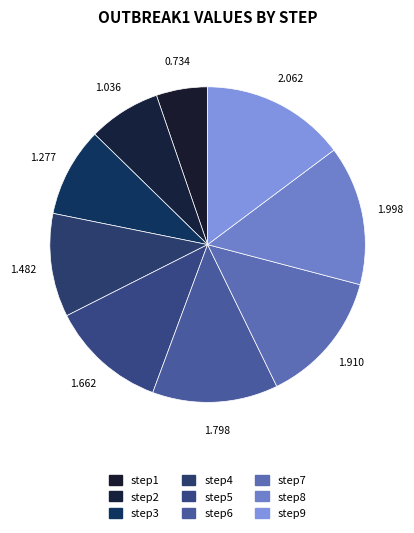

Does step4 account for over 50% of the chart?

No